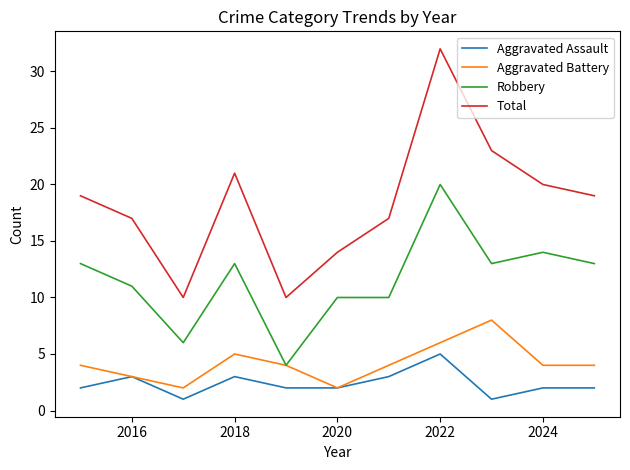

Which series has the largest total across all categories?

Total